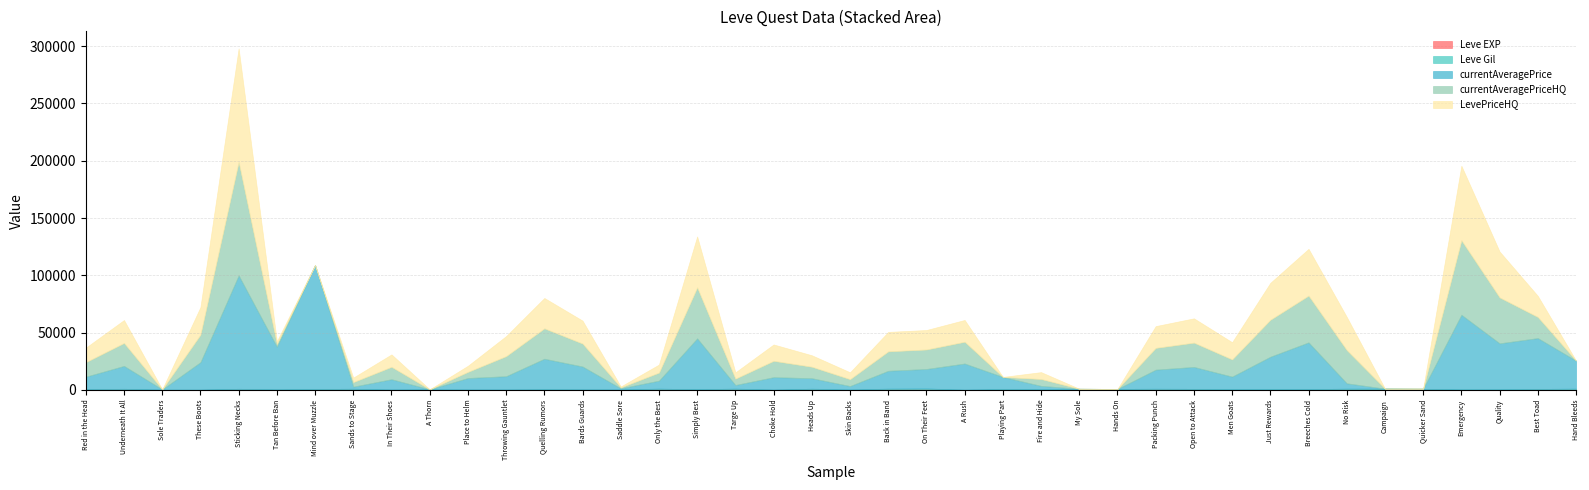

How many lines are shown in the chart?

5